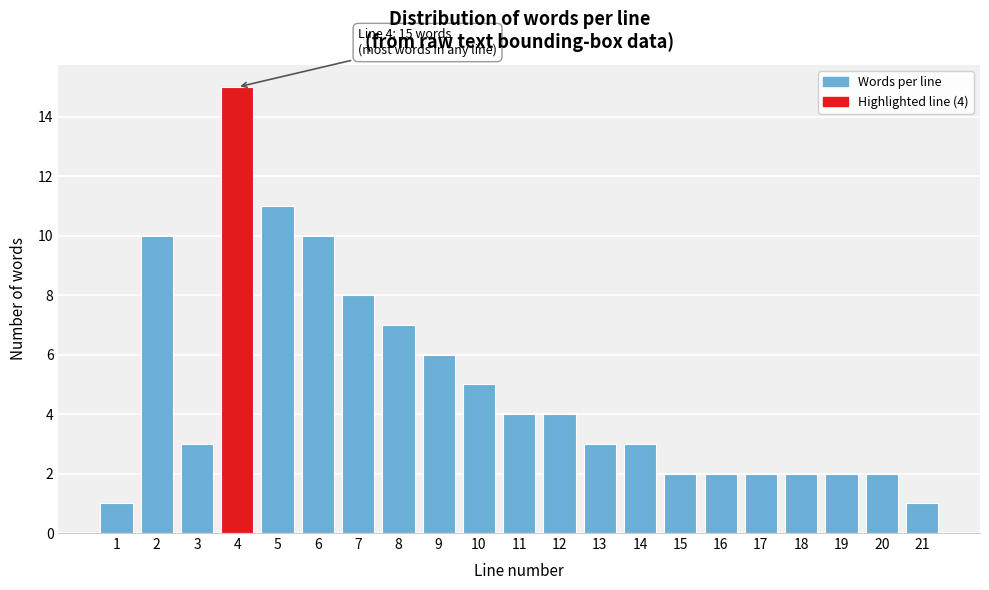

Reading left to right, extract all data points from this chart.

1=1	2=10	3=3	4=15	5=11	6=10	7=8	8=7	9=6	10=5	11=4	12=4	13=3	14=3	15=2	16=2	17=2	18=2	19=2	20=2	21=1